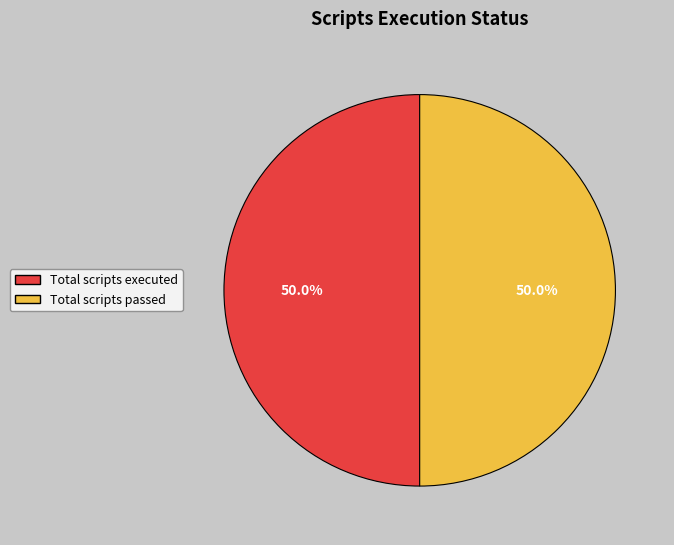

True or false: Total scripts executed accounts for 59% of the total.

False